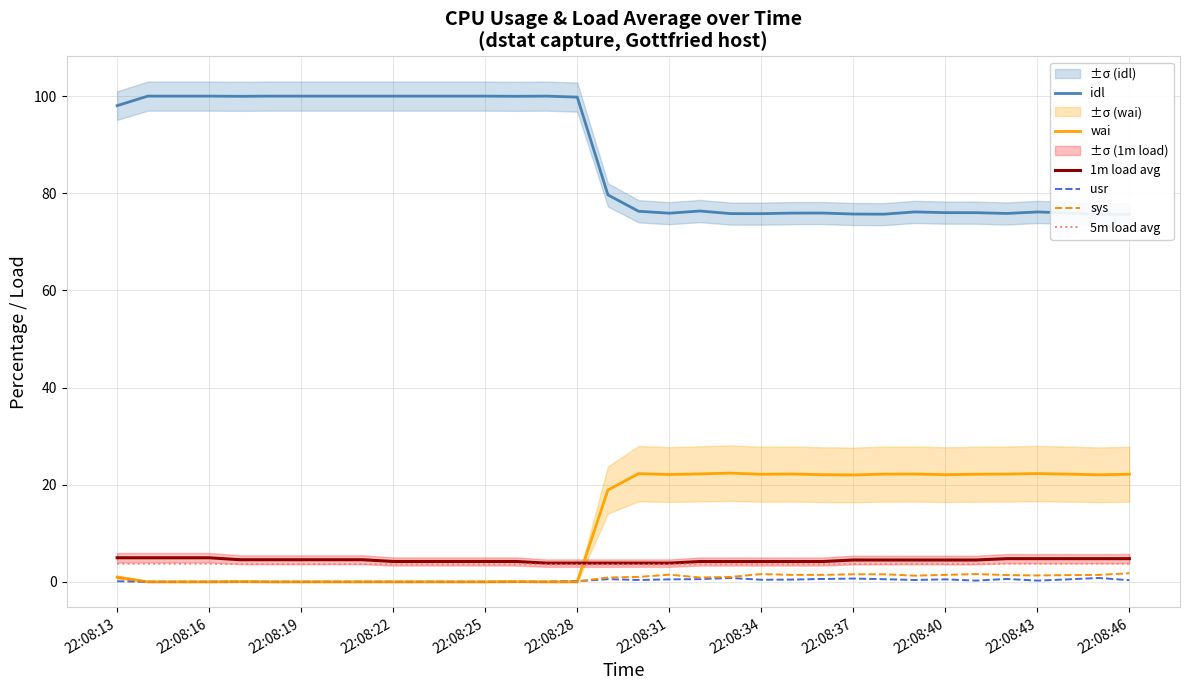

Is the value of 1m load avg at 14 greater than the value of 5m load avg at 32?

Yes